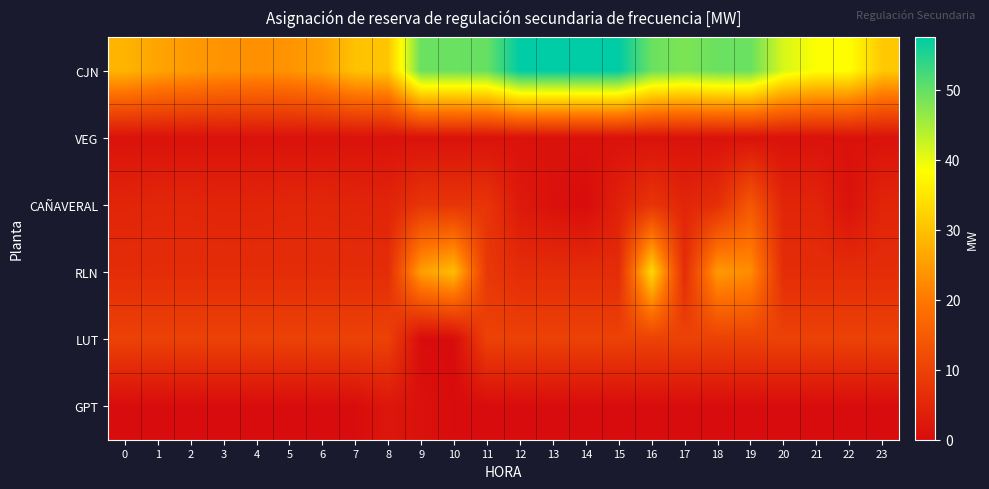

Reading right to left, extract all data points from this chart.

CJN: 23=31.0	22=38.4	21=38.5	20=41.3	19=49.6	18=49.6	17=48.2	16=49.6	15=57.6	14=57.6	13=57.6	12=57.6	11=49.8	10=49.6	9=49.6	8=30.5	7=30.1	6=25.6	5=23.7	4=23.4	3=23.6	2=24.6	1=26.0	0=28.2
VEG: 23=1.1	22=1.1	21=1.1	20=1.1	19=1.1	18=1.1	17=1.1	16=1.1	15=1.1	14=1.1	13=1.1	12=1.1	11=1.1	10=1.1	9=1.1	8=1.1	7=1.1	6=1.1	5=1.1	4=1.1	3=1.1	2=1.1	1=1.1	0=1.1
CAÑAVERAL: 23=4.7	22=1.0	21=4.7	20=4.7	19=14.2	18=6.5	17=4.7	16=7.6	15=3.9	14=0.0	13=1.0	12=2.5	11=7.6	10=7.6	9=7.6	8=4.5	7=4.7	6=5.0	5=5.0	4=4.7	3=4.7	2=5.0	1=5.0	0=4.7
RLN: 23=6.1	22=6.1	21=6.1	20=6.1	19=22.8	18=24.5	17=6.1	16=33.1	15=6.1	14=6.1	13=6.1	12=6.1	11=8.2	10=29.3	9=25.2	8=6.1	7=6.1	6=6.1	5=6.1	4=6.1	3=6.1	2=6.1	1=6.1	0=6.1
LUT: 23=10.0	22=10.0	21=10.0	20=10.0	19=10.0	18=10.0	17=10.0	16=10.0	15=10.0	14=10.0	13=10.0	12=10.0	11=10.0	10=0.0	9=0.0	8=10.0	7=10.0	6=10.0	5=10.0	4=10.0	3=10.0	2=10.0	1=10.0	0=10.0
GPT: 23=0.0	22=0.0	21=0.0	20=0.0	19=0.0	18=0.0	17=0.0	16=0.0	15=0.0	14=0.0	13=0.0	12=0.0	11=0.0	10=0.0	9=1.0	8=2.0	7=0.0	6=0.0	5=0.0	4=0.0	3=0.0	2=0.0	1=0.0	0=0.0